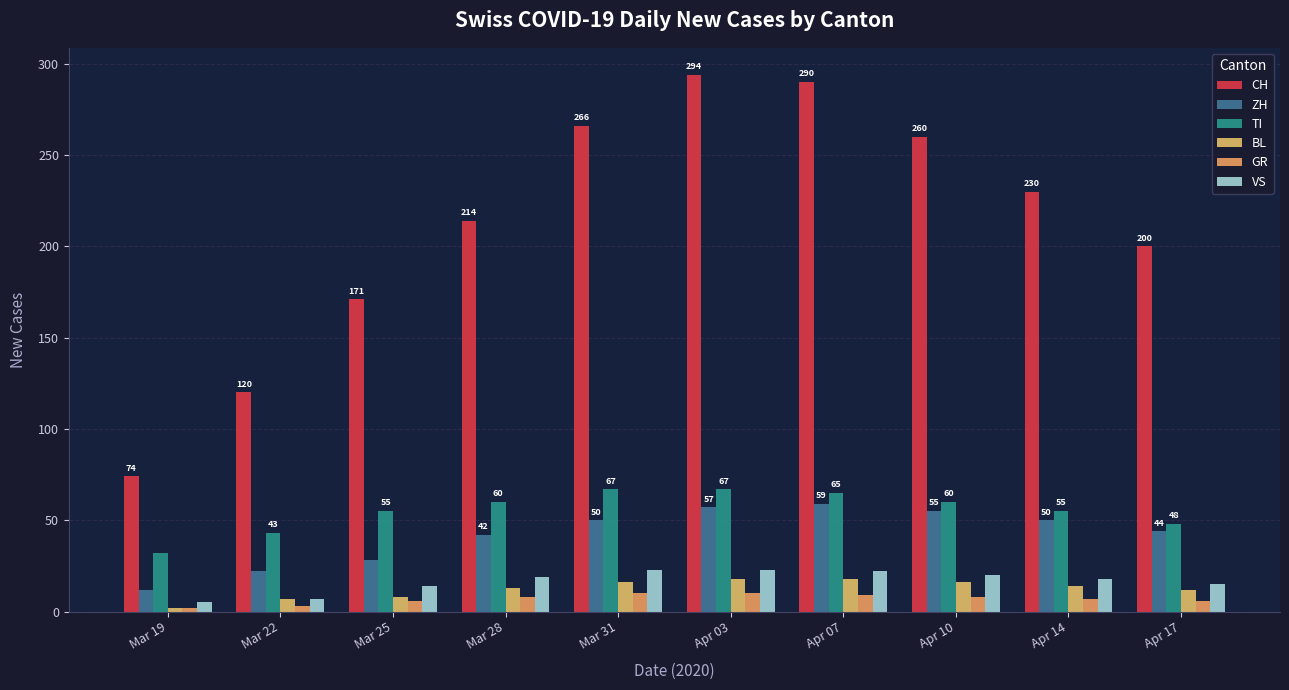

What is the sum of all CH values?

2119